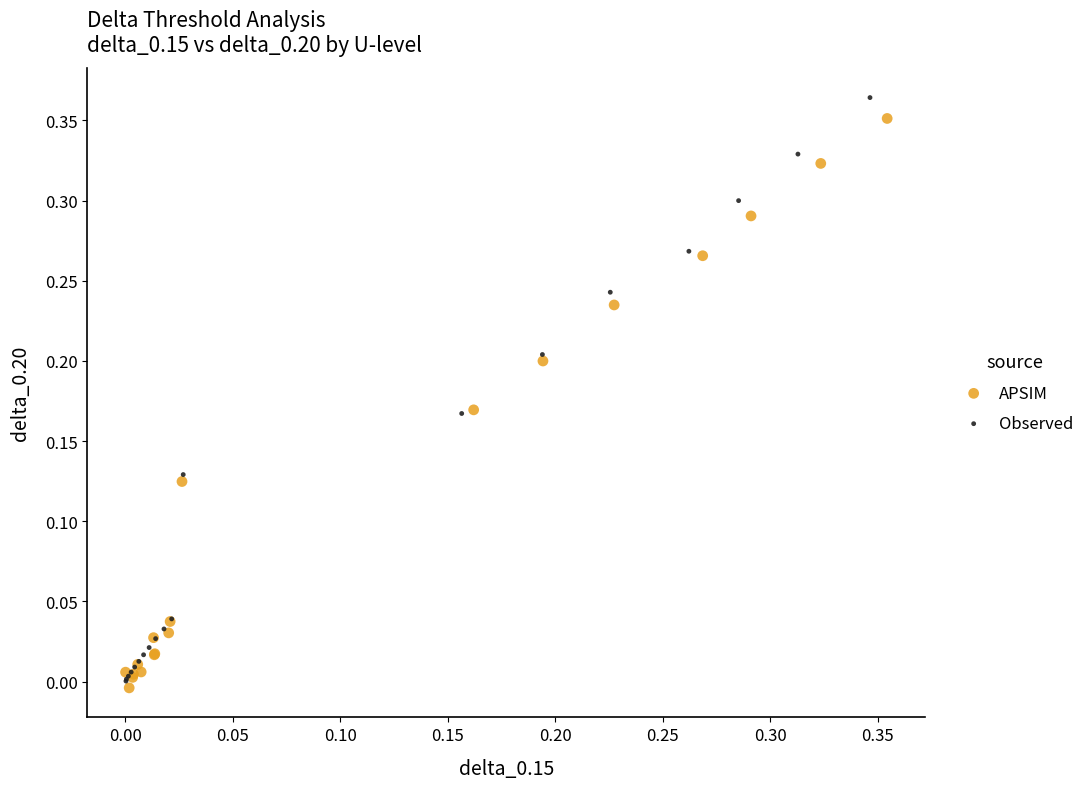

Which series reaches the maximum Y coordinate?

Observed